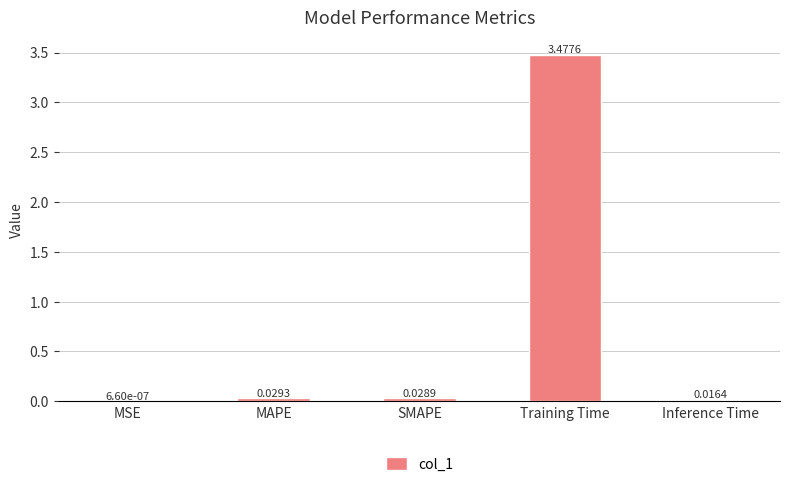

Between MAPE and Training Time, which is larger?

Training Time